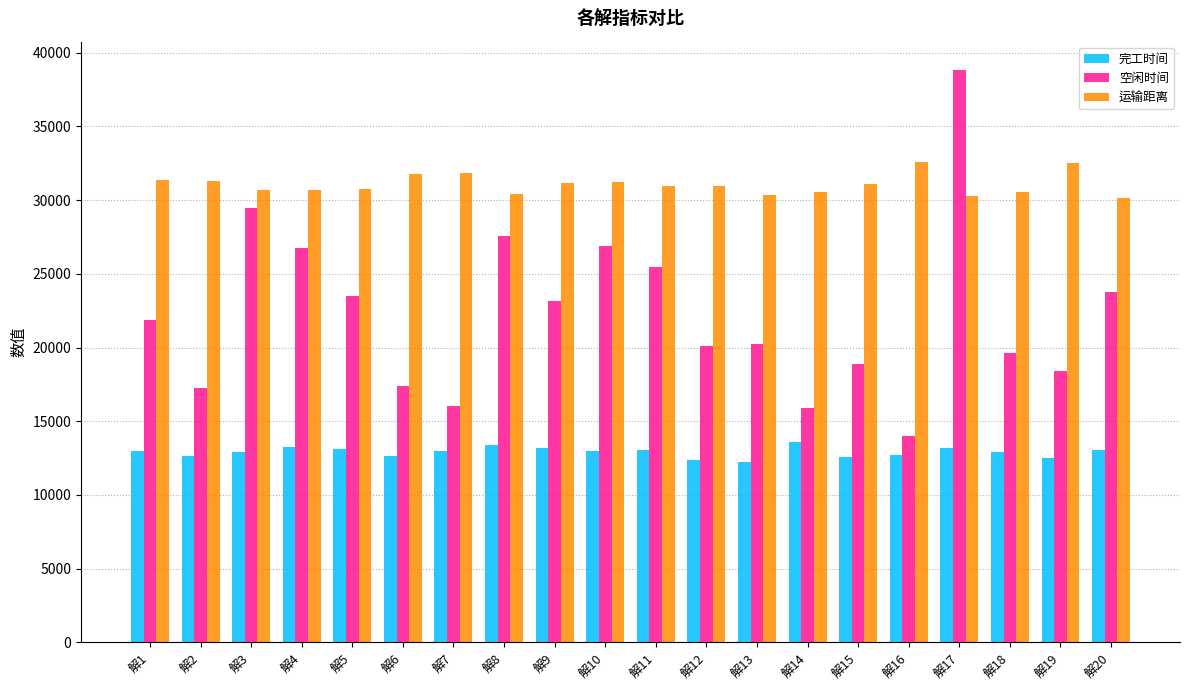

Is it true that 空闲时间 equals 20260.2 at 解13?

True